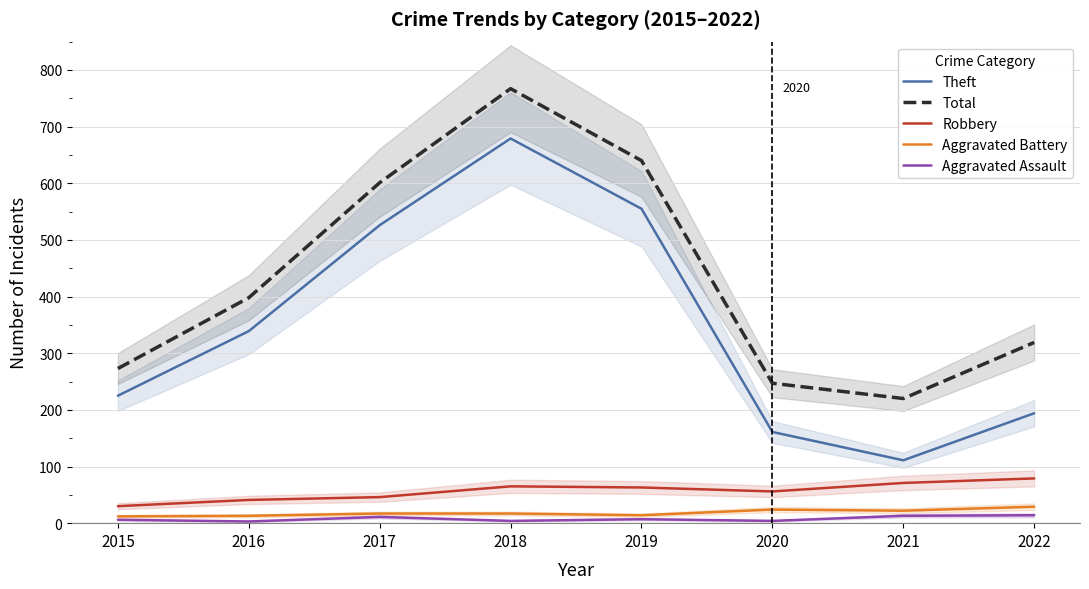

What is the spread (max minus min) of values at 2021?

207